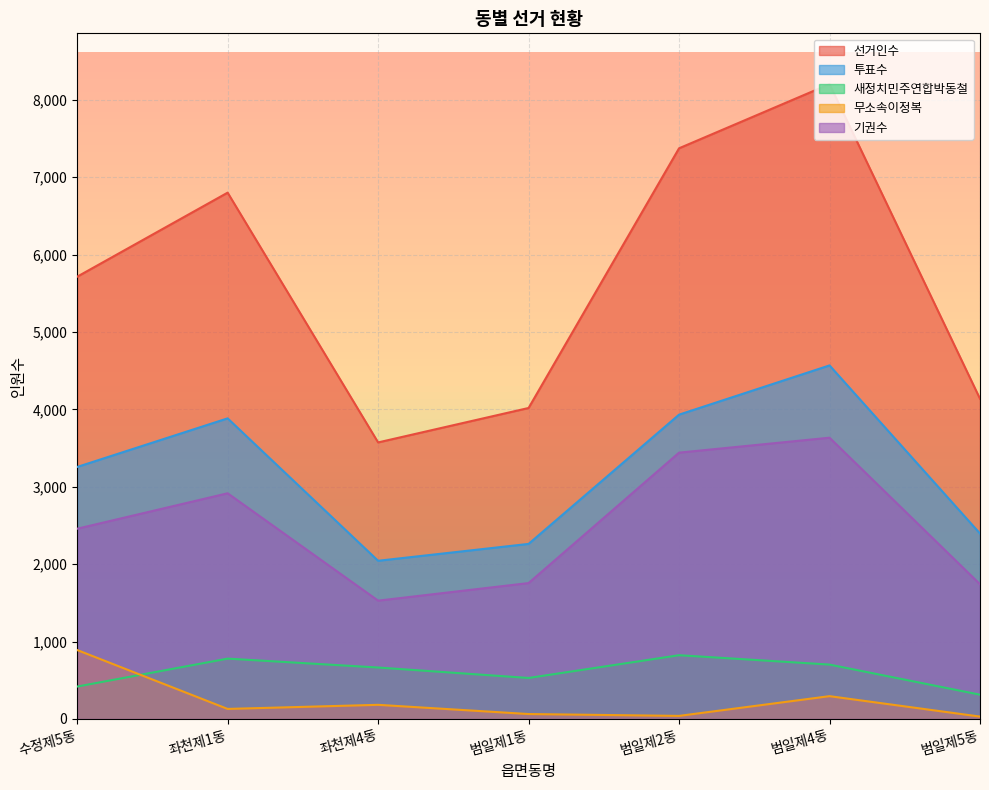

What is the spread (max minus min) of values at 범일제4동?

7907